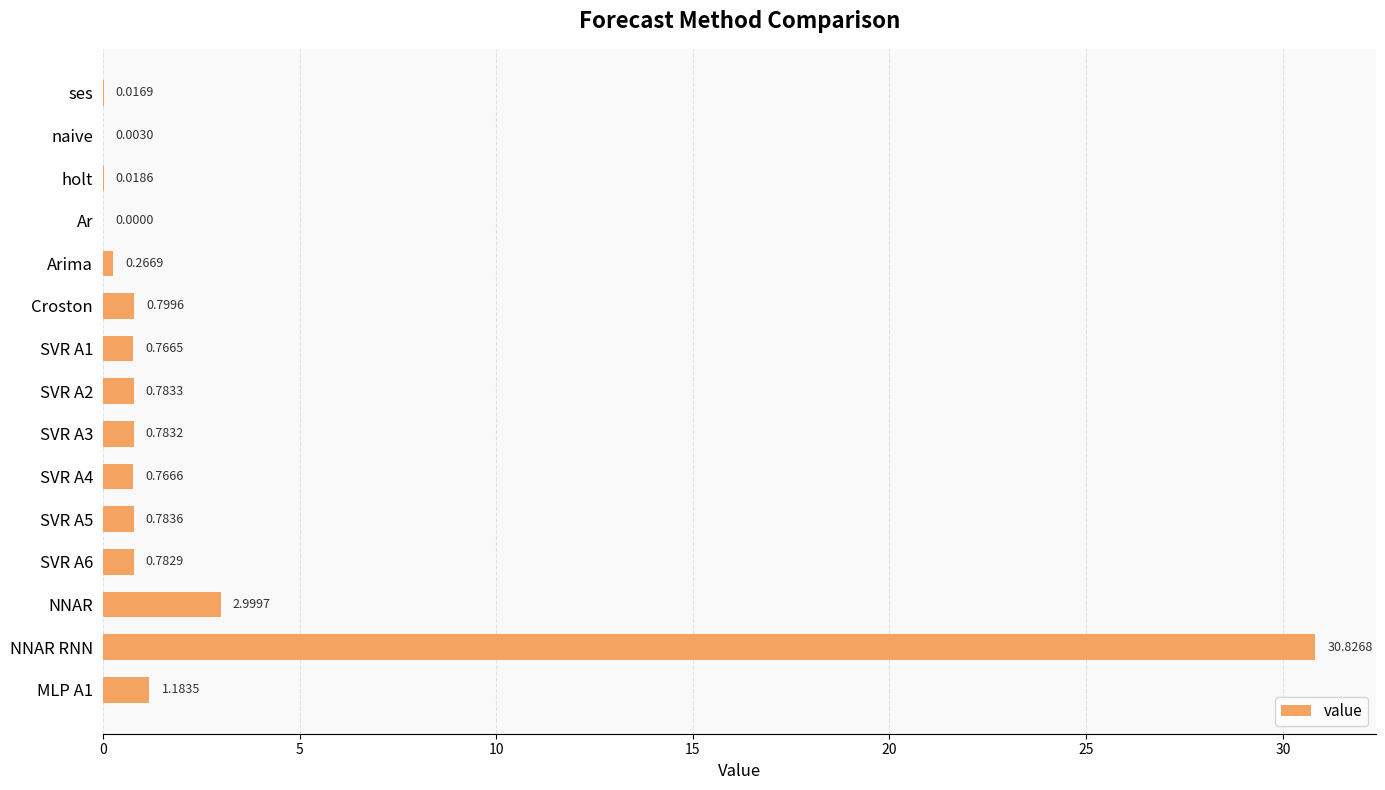

Are the bars horizontal?

Yes